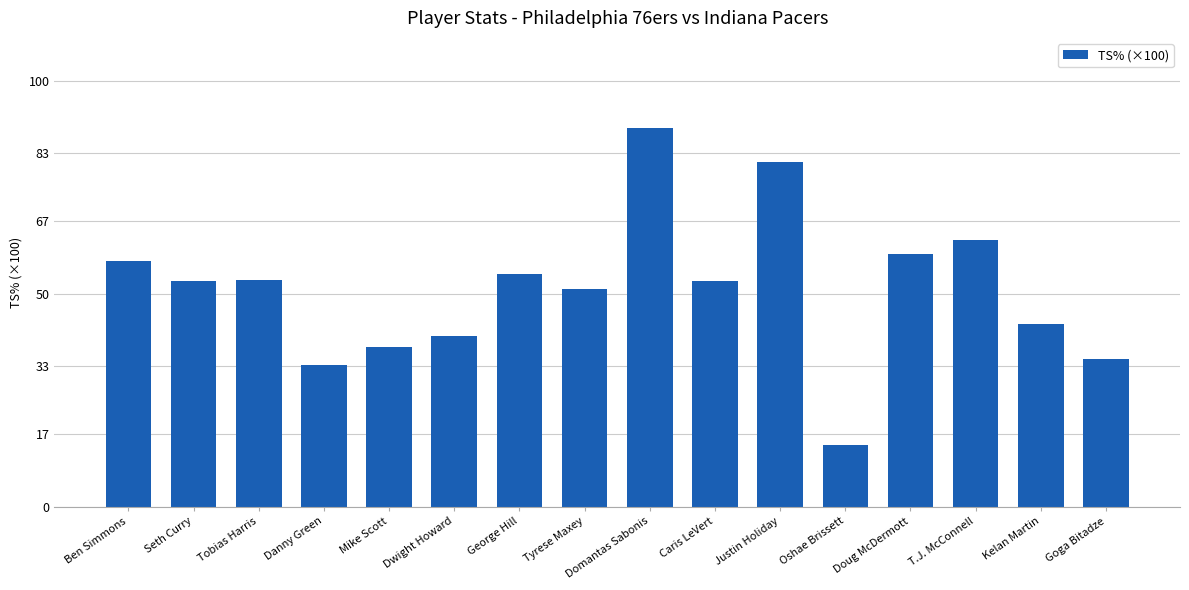

What is the difference between the second highest and second lowest values?

47.7